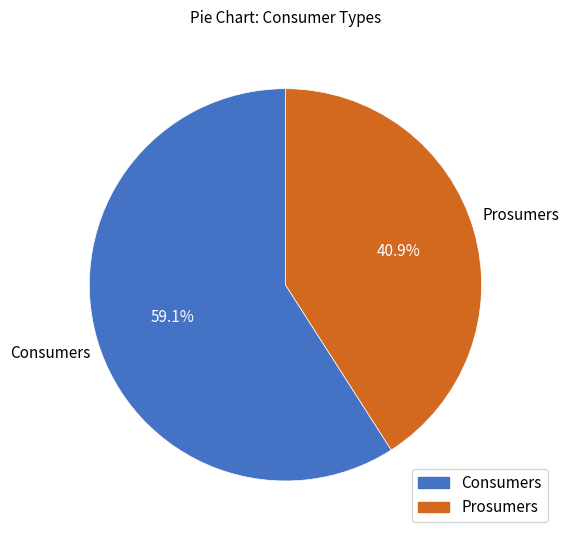

Does Prosumers account for over 50% of the chart?

No